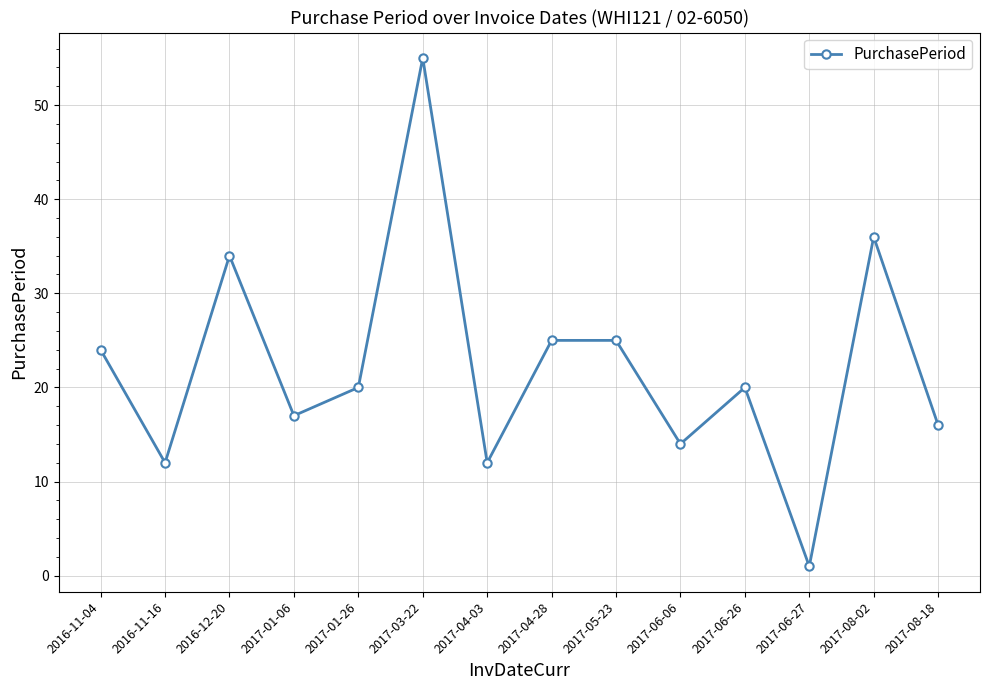

What is the difference between the maximum and minimum values?

54